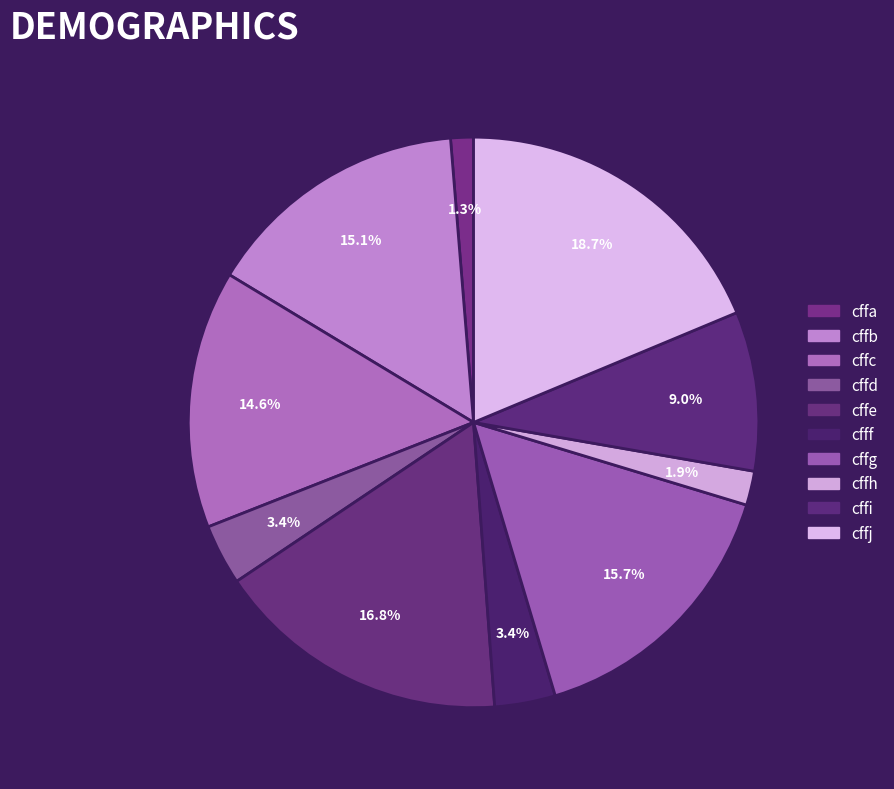

What percentage do cffe and cffh together represent?

18.7%